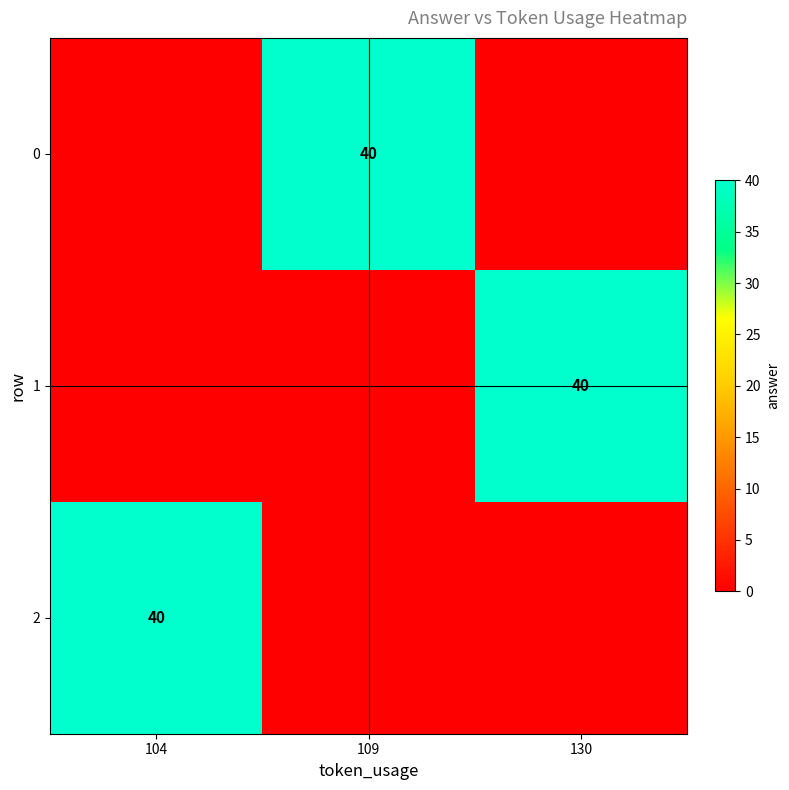

True or false: 0 has a value of 61 at 109.

False